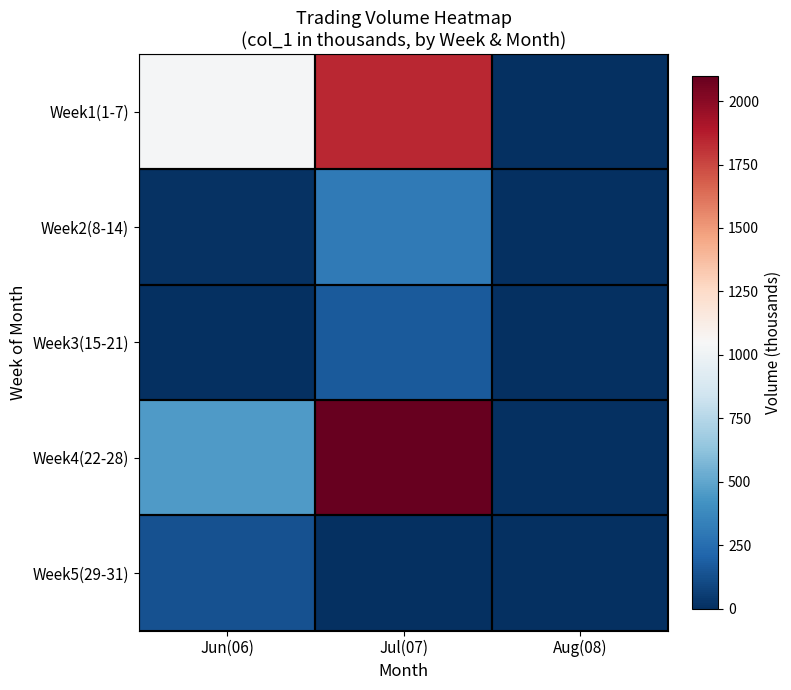

Between Jul(07) and Aug(08), which is larger?

Jul(07)